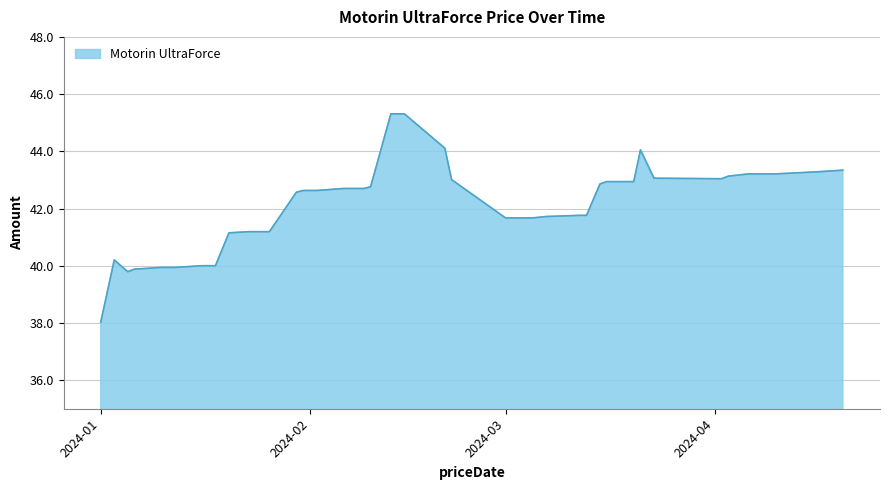

What is the greatest value displayed?

45.3